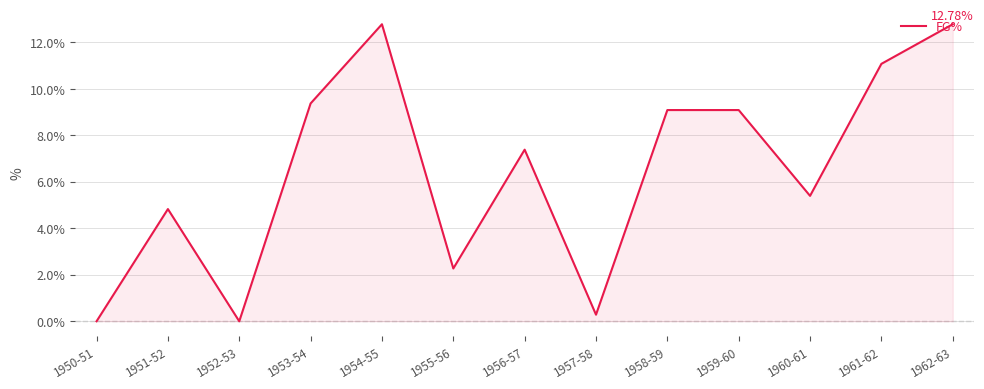

What is the average value?

0.1